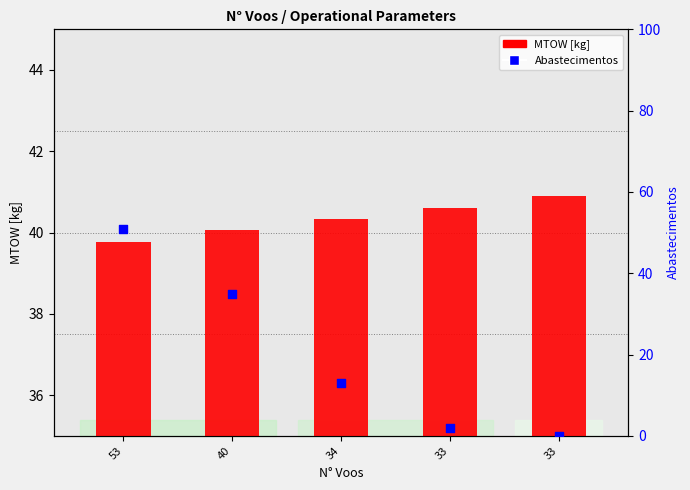

What are all the series names shown in the legend?

MTOW [kg], Abastecimentos